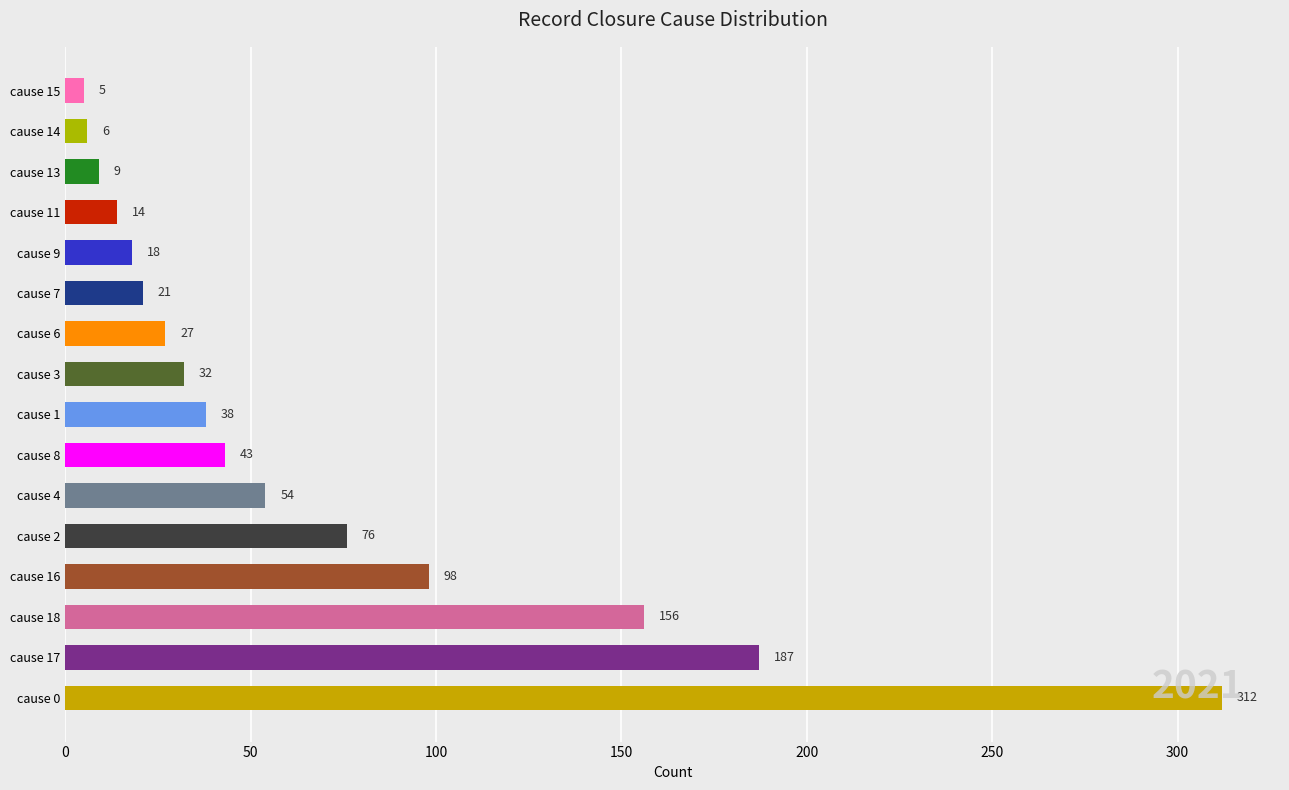

Between cause 0 and cause 6, which is larger?

cause 0